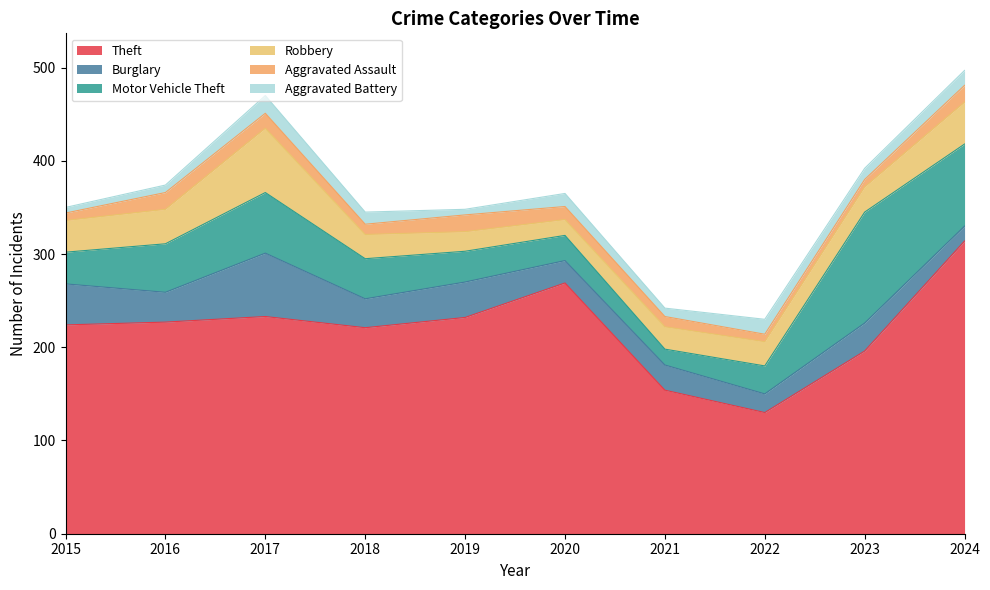

At how many categories does at least one series exceed 23?

10